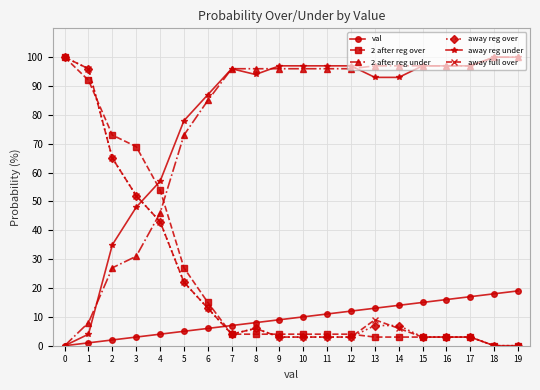

After their last crossing, which series has the higher values: 2 after reg over or 2 after reg under?

2 after reg under